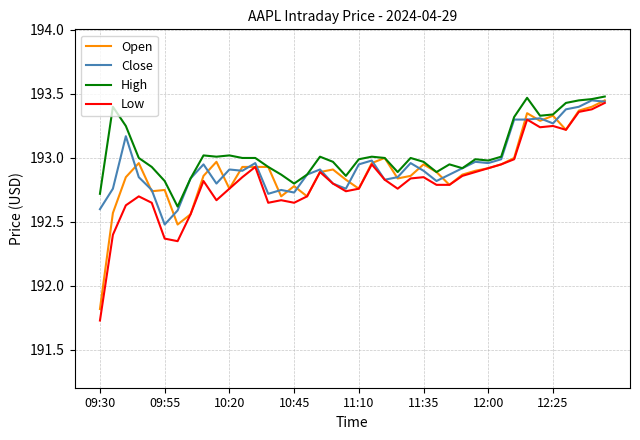

Where is Open nearest to the value 192?

09:30